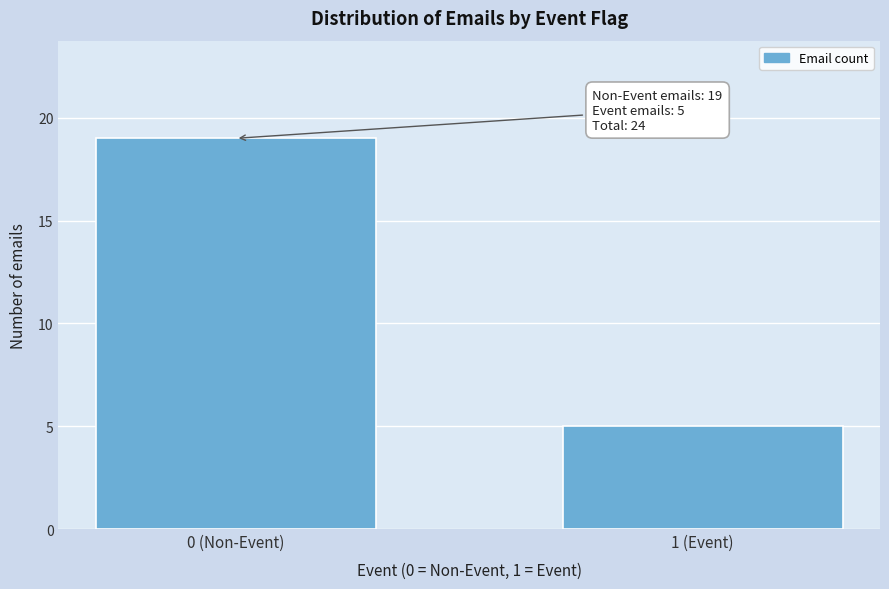

Reading left to right, what are all the values shown in this chart?

0 (Non-Event)=19	1 (Event)=5